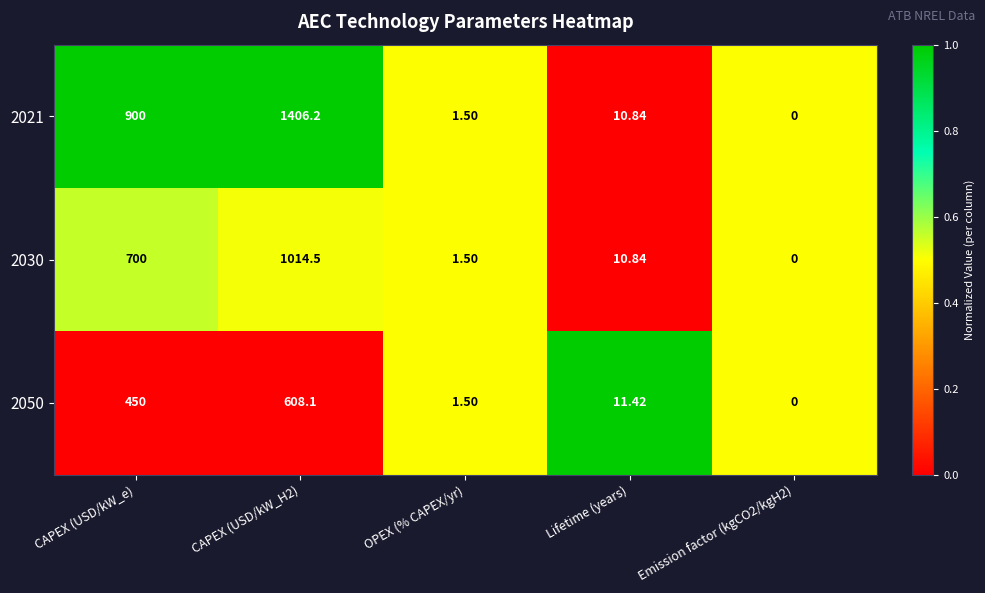

Where does the 2030 series first go above 10?

CAPEX (USD/kW_e)